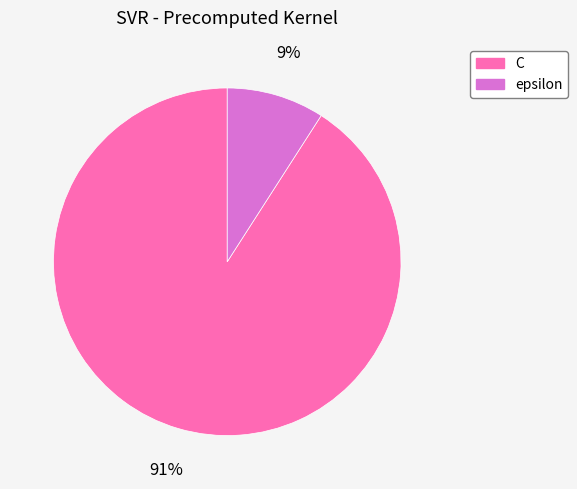

Which slice is the largest?

C